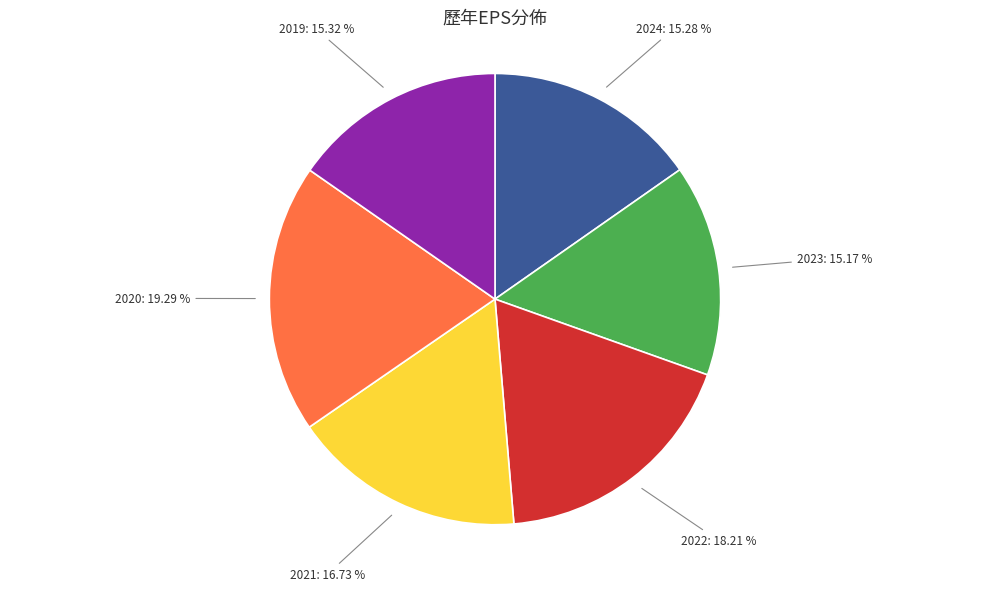

How many segments does this pie chart have?

6